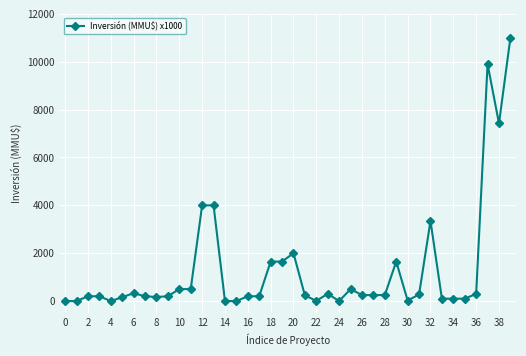

What is the greatest value displayed?

11000